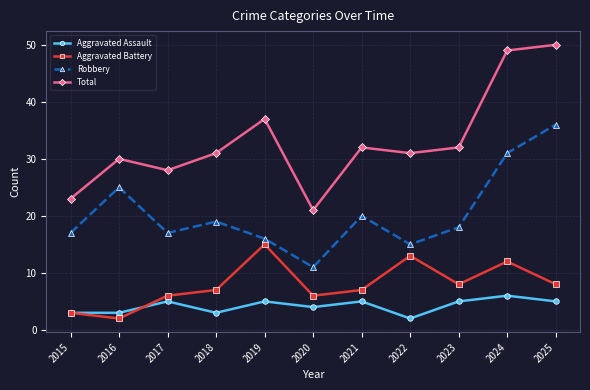

List the series in order of their peak value, highest first.

Total, Robbery, Aggravated Battery, Aggravated Assault